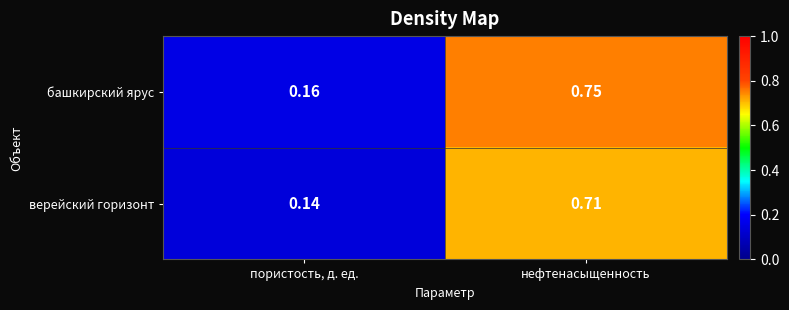

Which series has the widest spread of values?

башкирский ярус